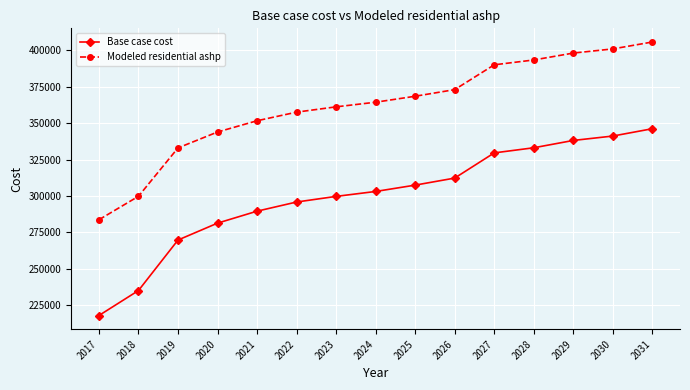

Which series has the widest spread of values?

Base case cost